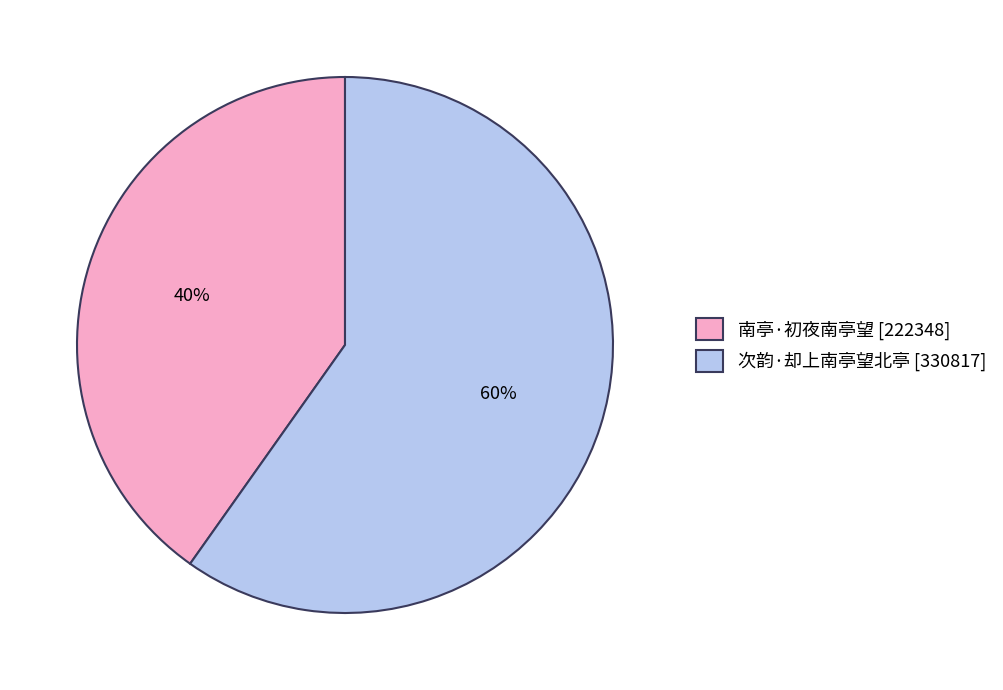

Which slice is the largest?

次韵·却上南亭望北亭